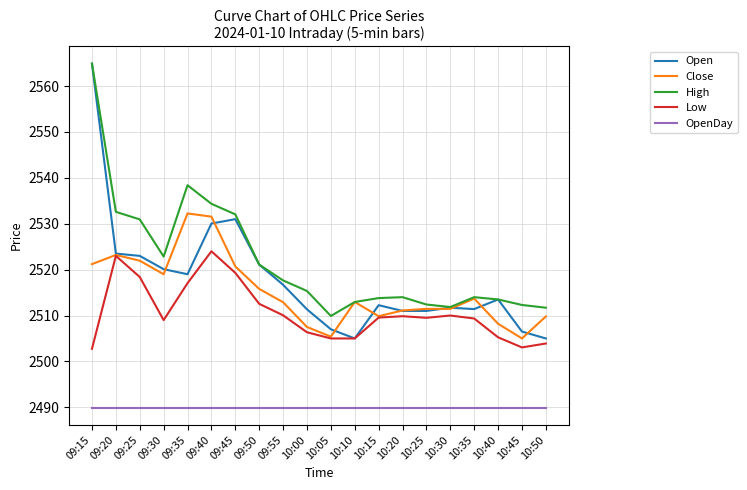

True or false: Low and OpenDay intersect in this chart.

False